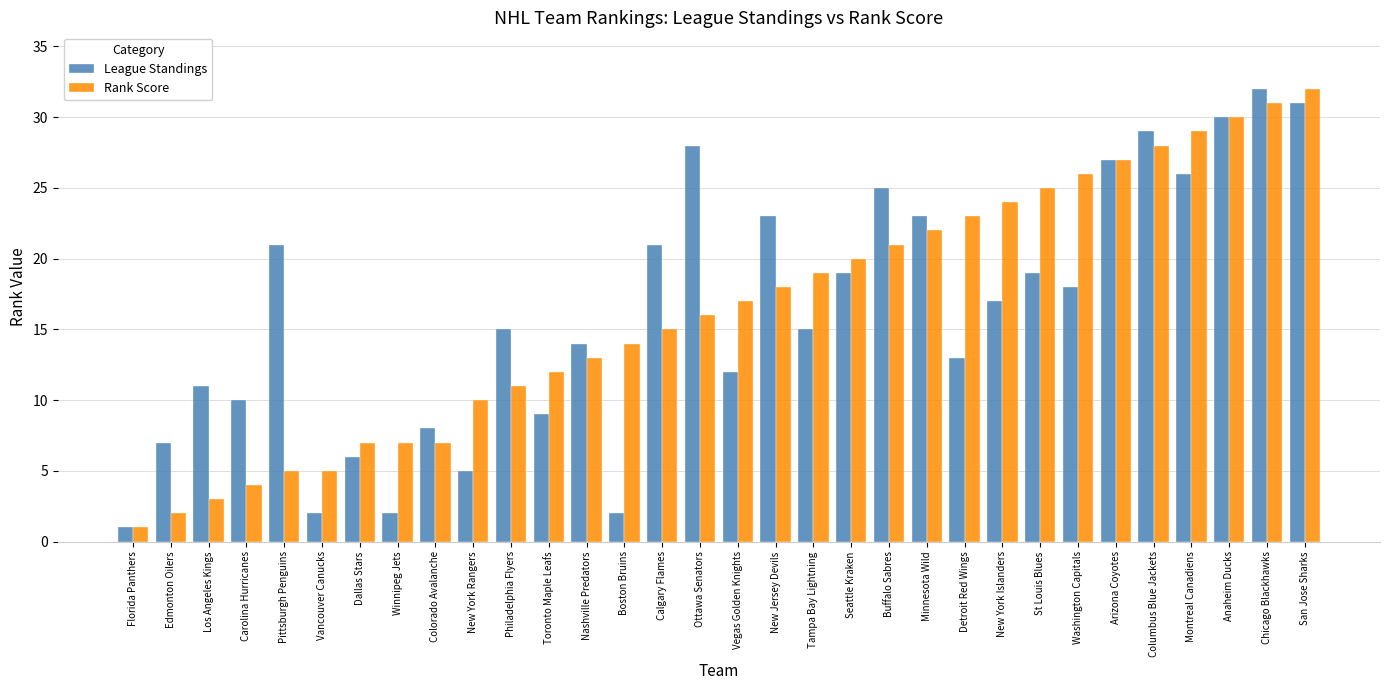

Which label corresponds to the smallest value in the chart?

Florida Panthers